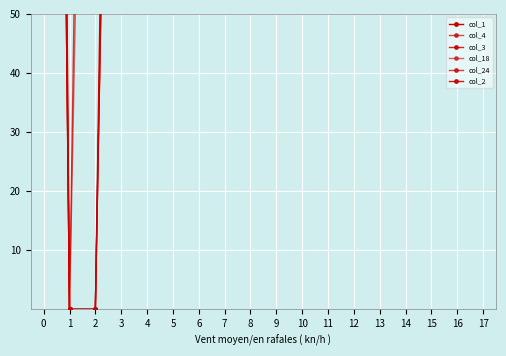

Between 2 and 12, which series saw the biggest shift?

col_1